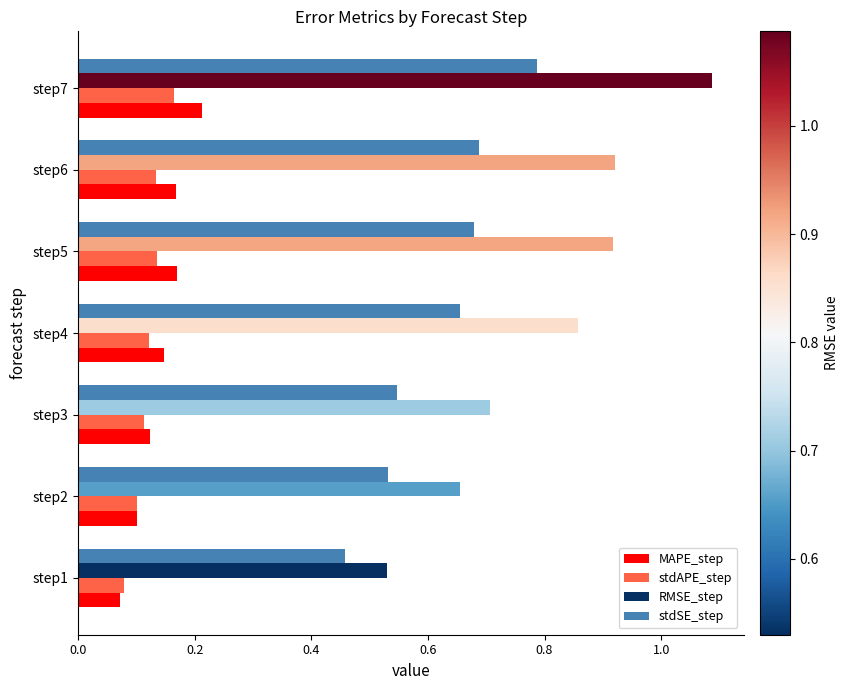

What is the difference between the second highest and minimum values in the RMSE_step series?

0.4